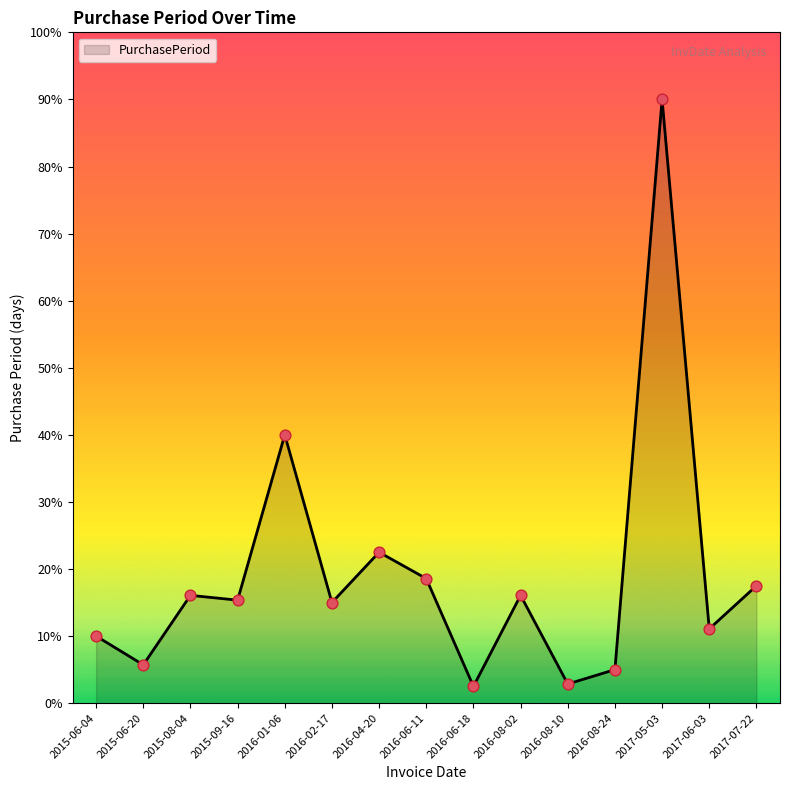

Which has a higher value, 2015-08-04 or 2017-05-03?

2017-05-03